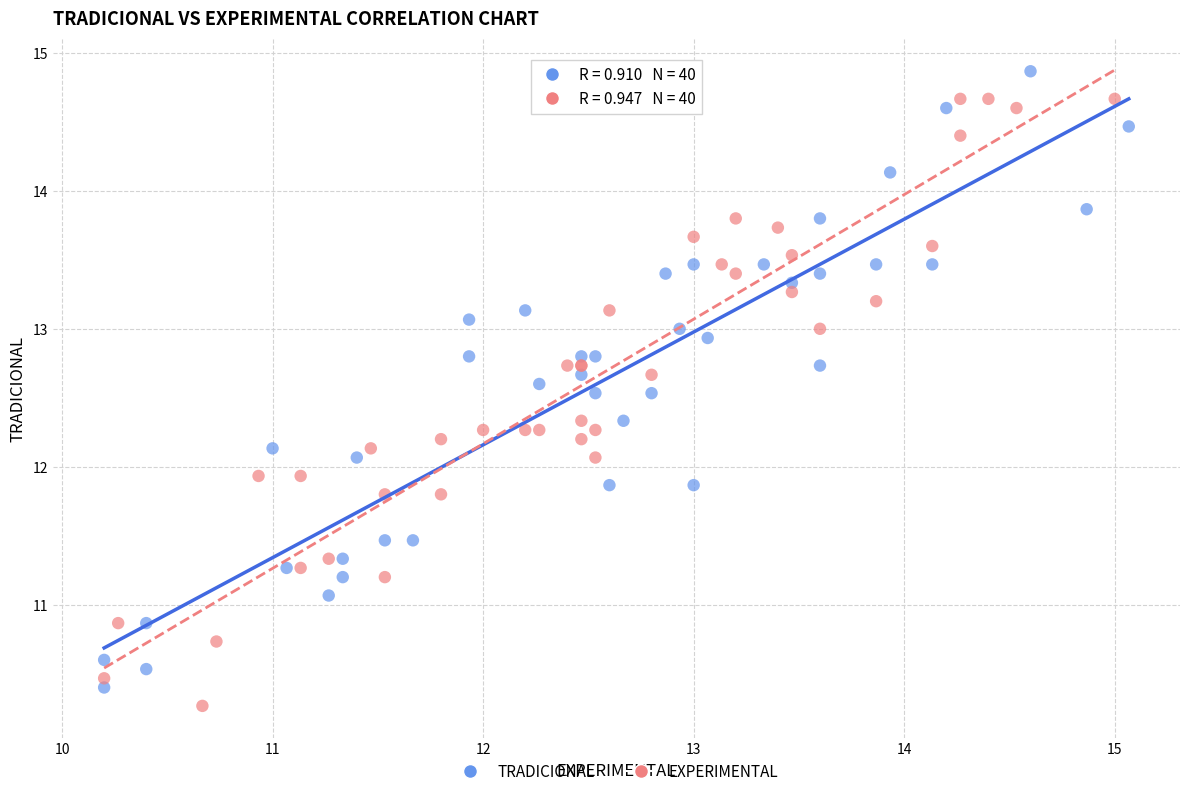

Which series has the widest spread of Y values?

TRADICIONAL